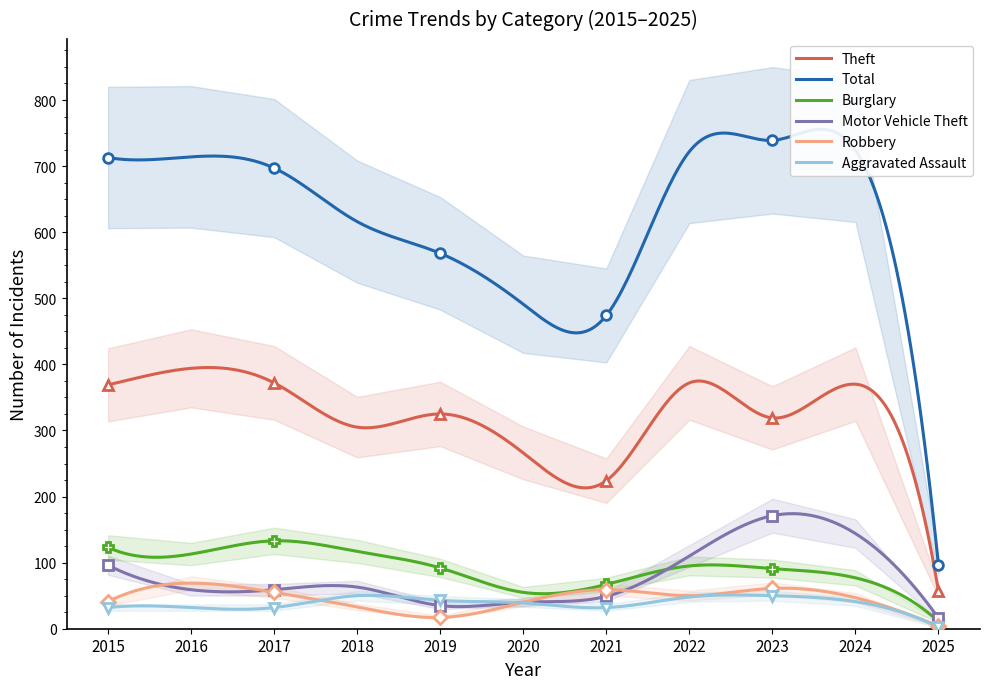

How many data points in Robbery are above 47?

5